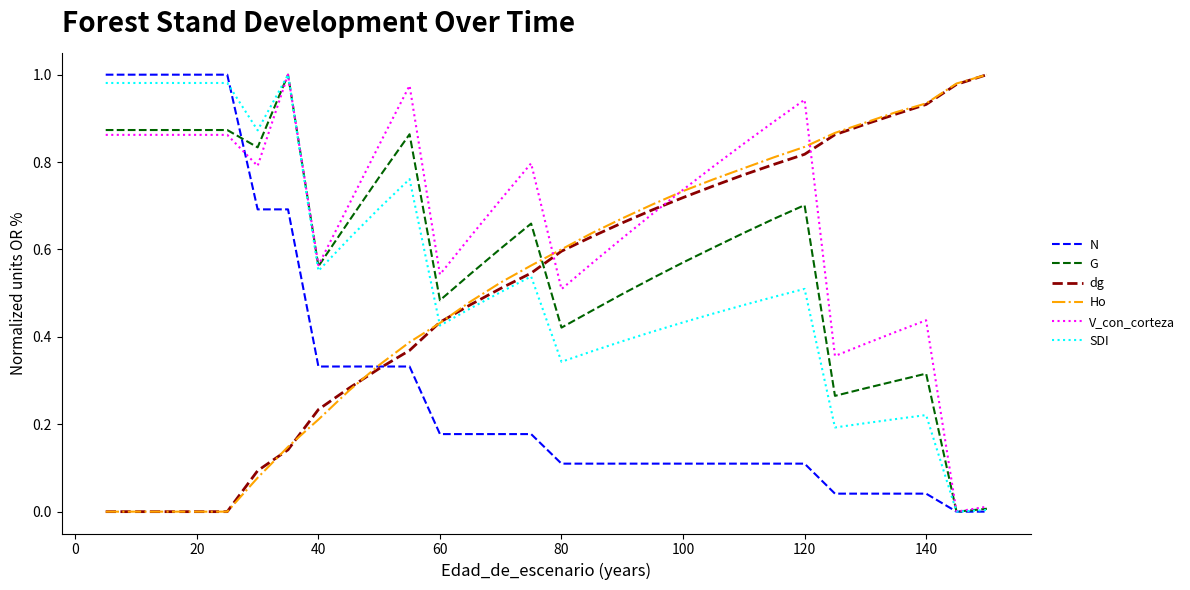

How many intersections are there between G and dg?

1